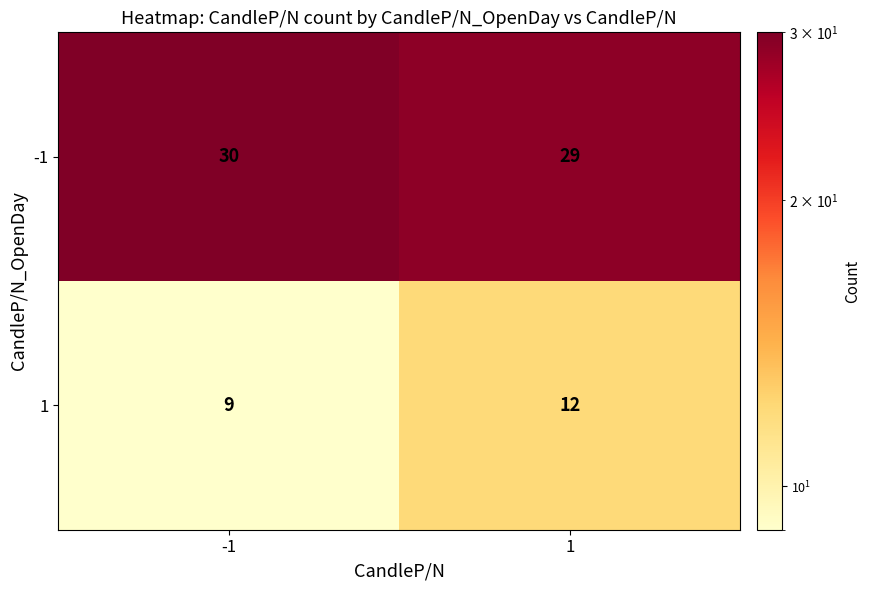

What is the difference between the maximum and minimum values in the 1 series?

3